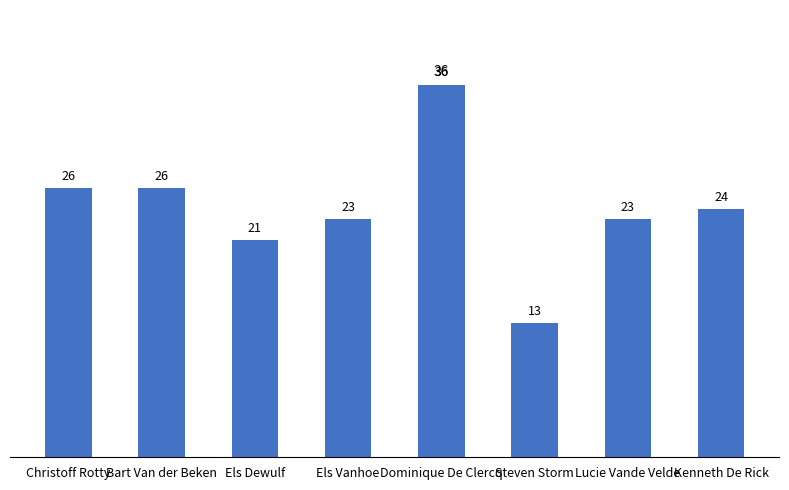

What value does the data have at Lucie Vande Velde, to the nearest 10?

20